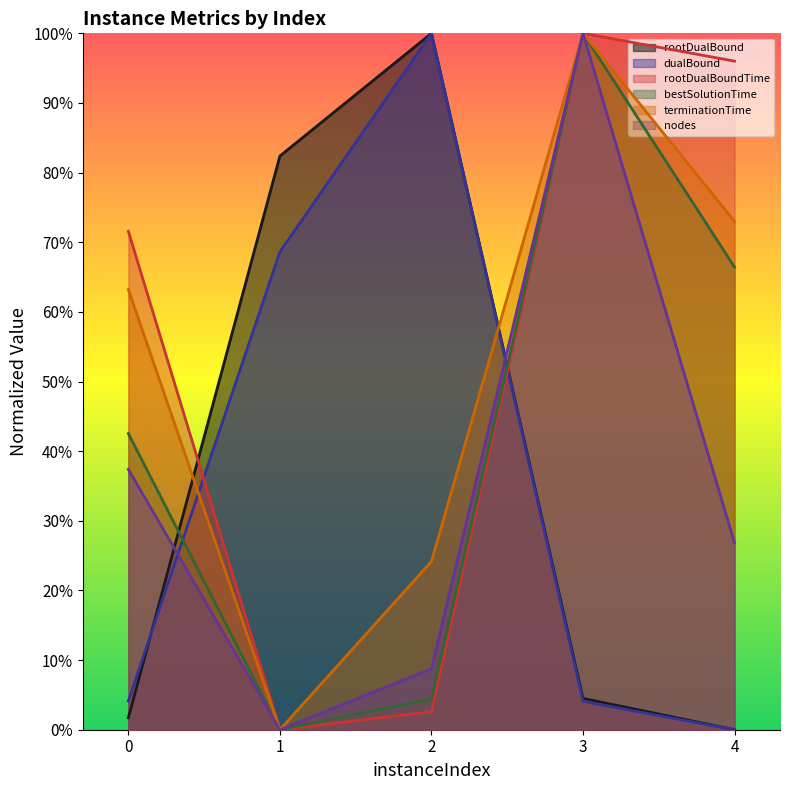

At how many categories does at least one series exceed 0?

5